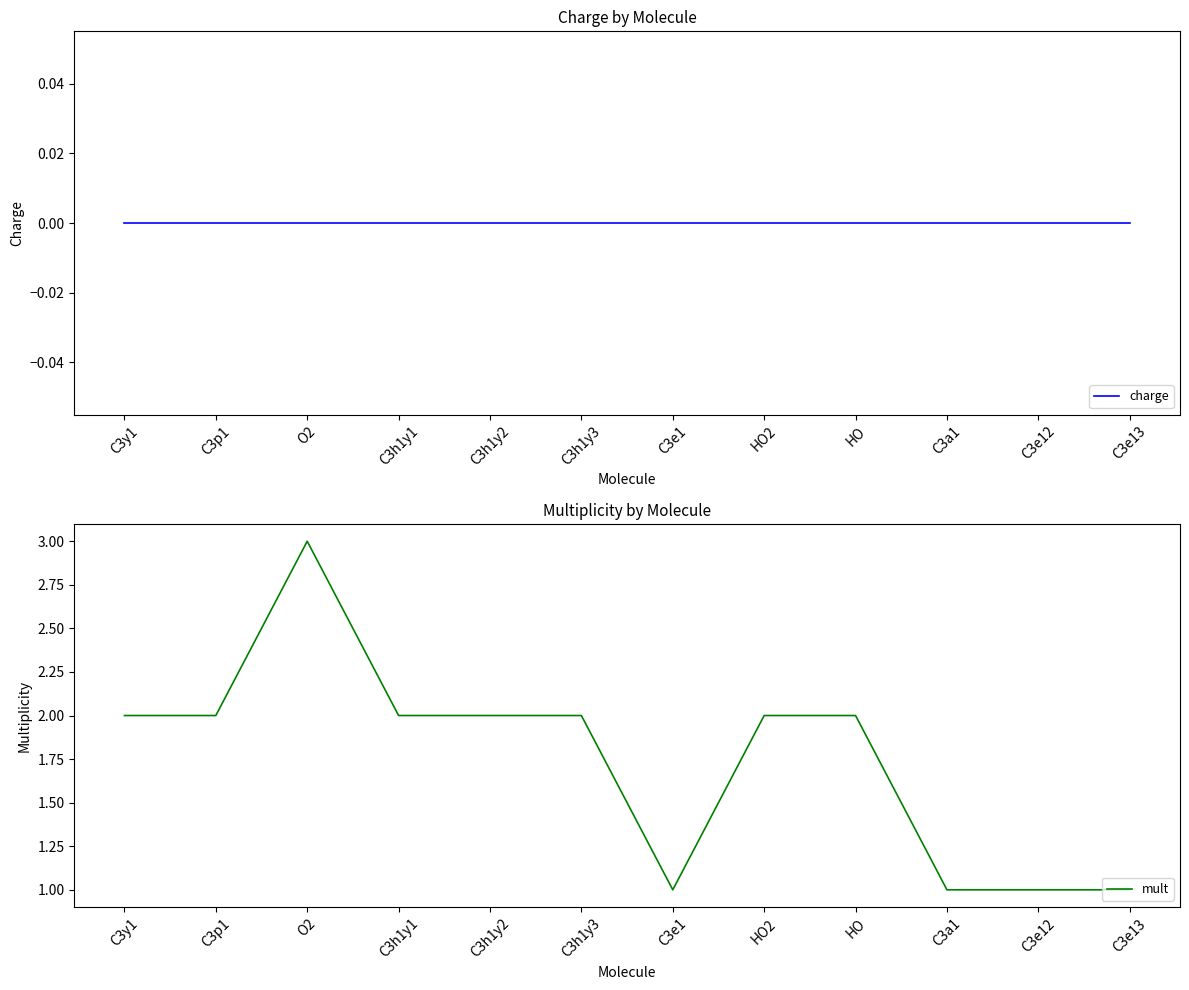

What position from the right is C3h1y2?

8